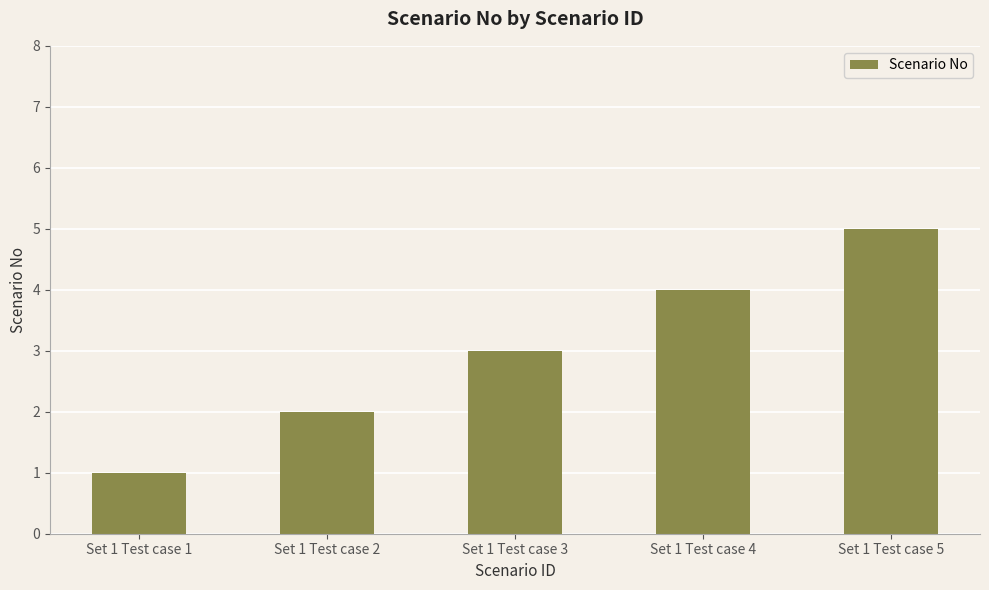

List the labels in order of value, largest first.

Set 1 Test case 5, Set 1 Test case 4, Set 1 Test case 3, Set 1 Test case 2, Set 1 Test case 1